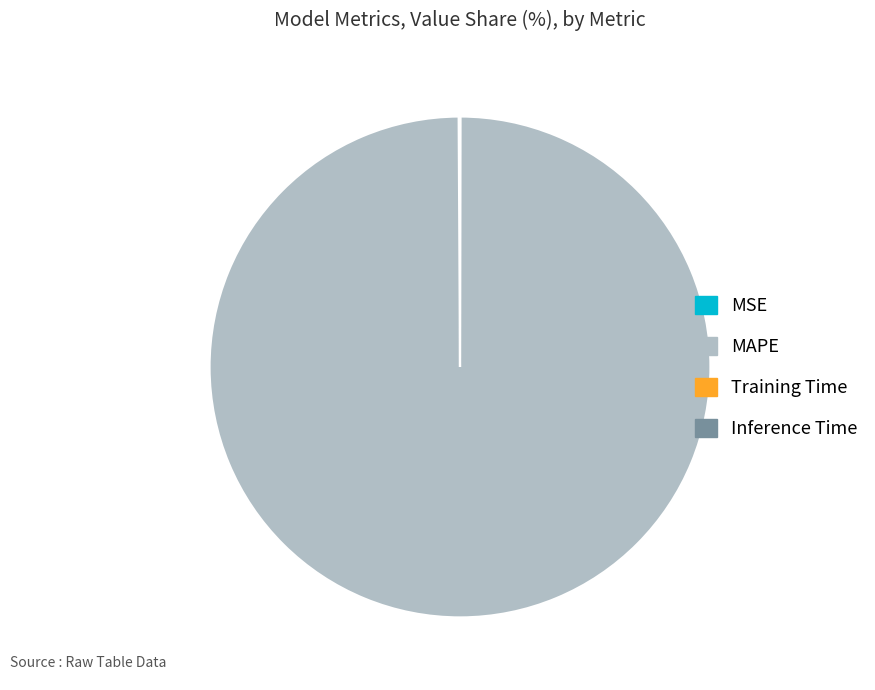

The MAPE slice represents 86% of the pie. True or false?

False